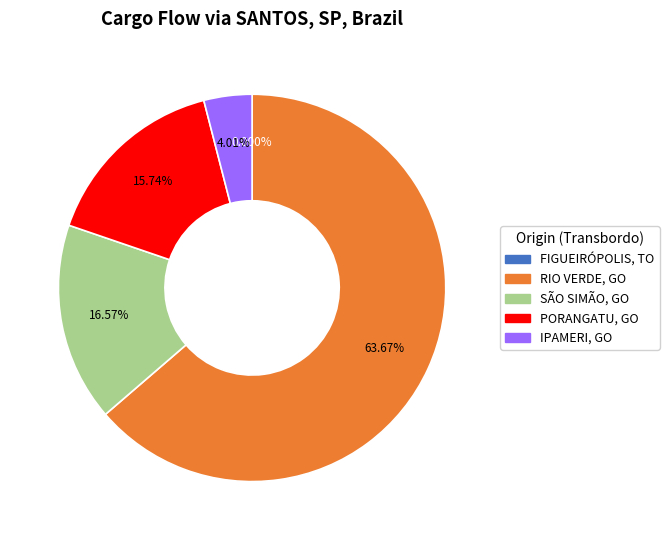

True or false: PORANGATU, GO accounts for 21% of the total.

False